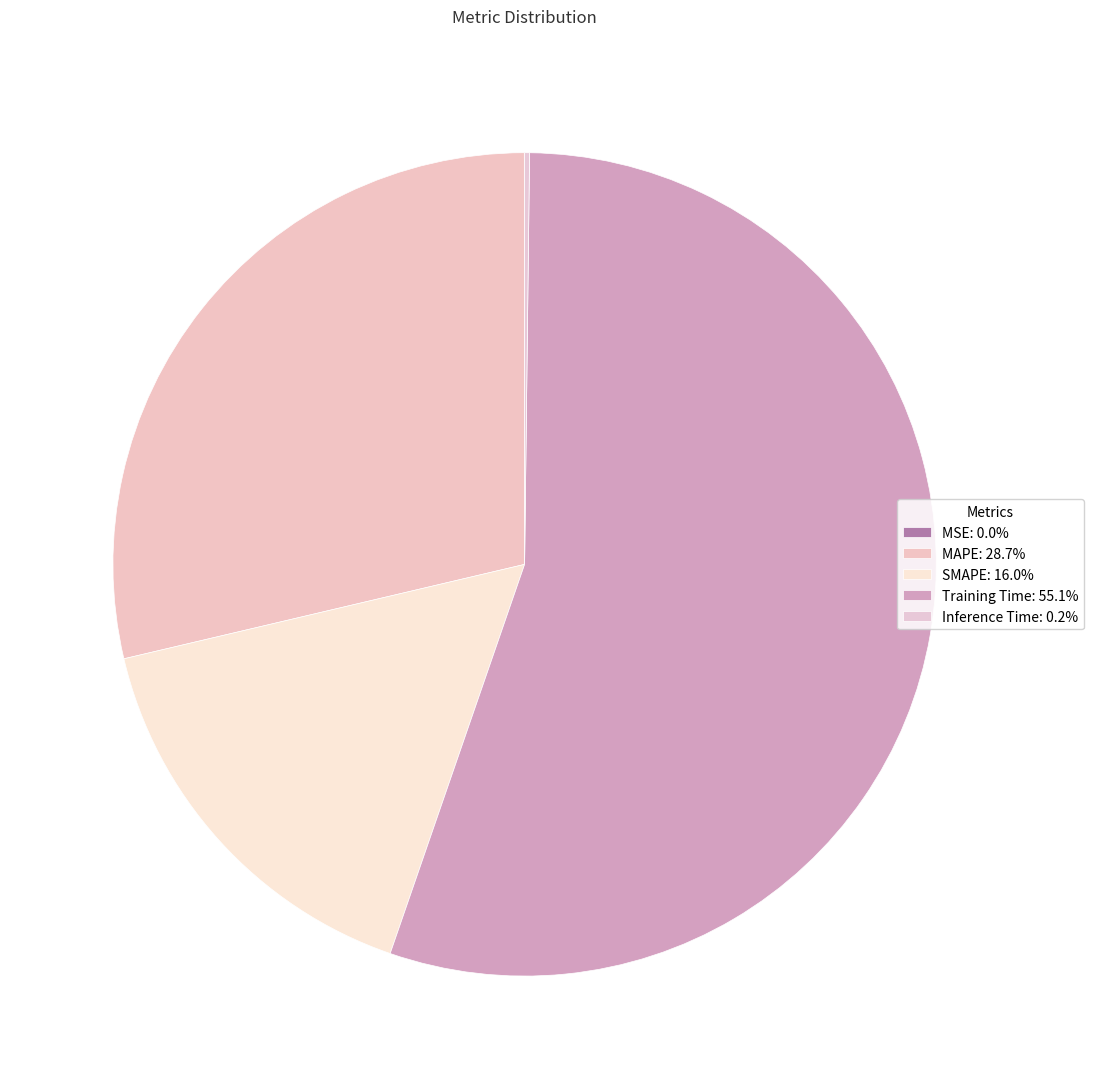

To the nearest percent, what is the difference between the largest and smallest slice percentages?

55%